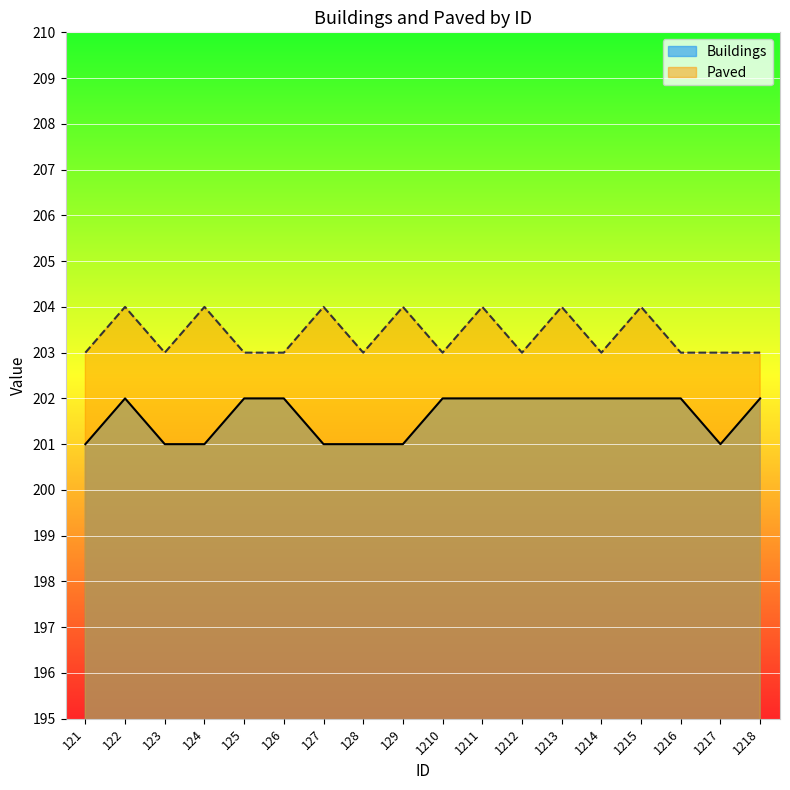

What is the value of the Paved point at the 18th from the left?

203